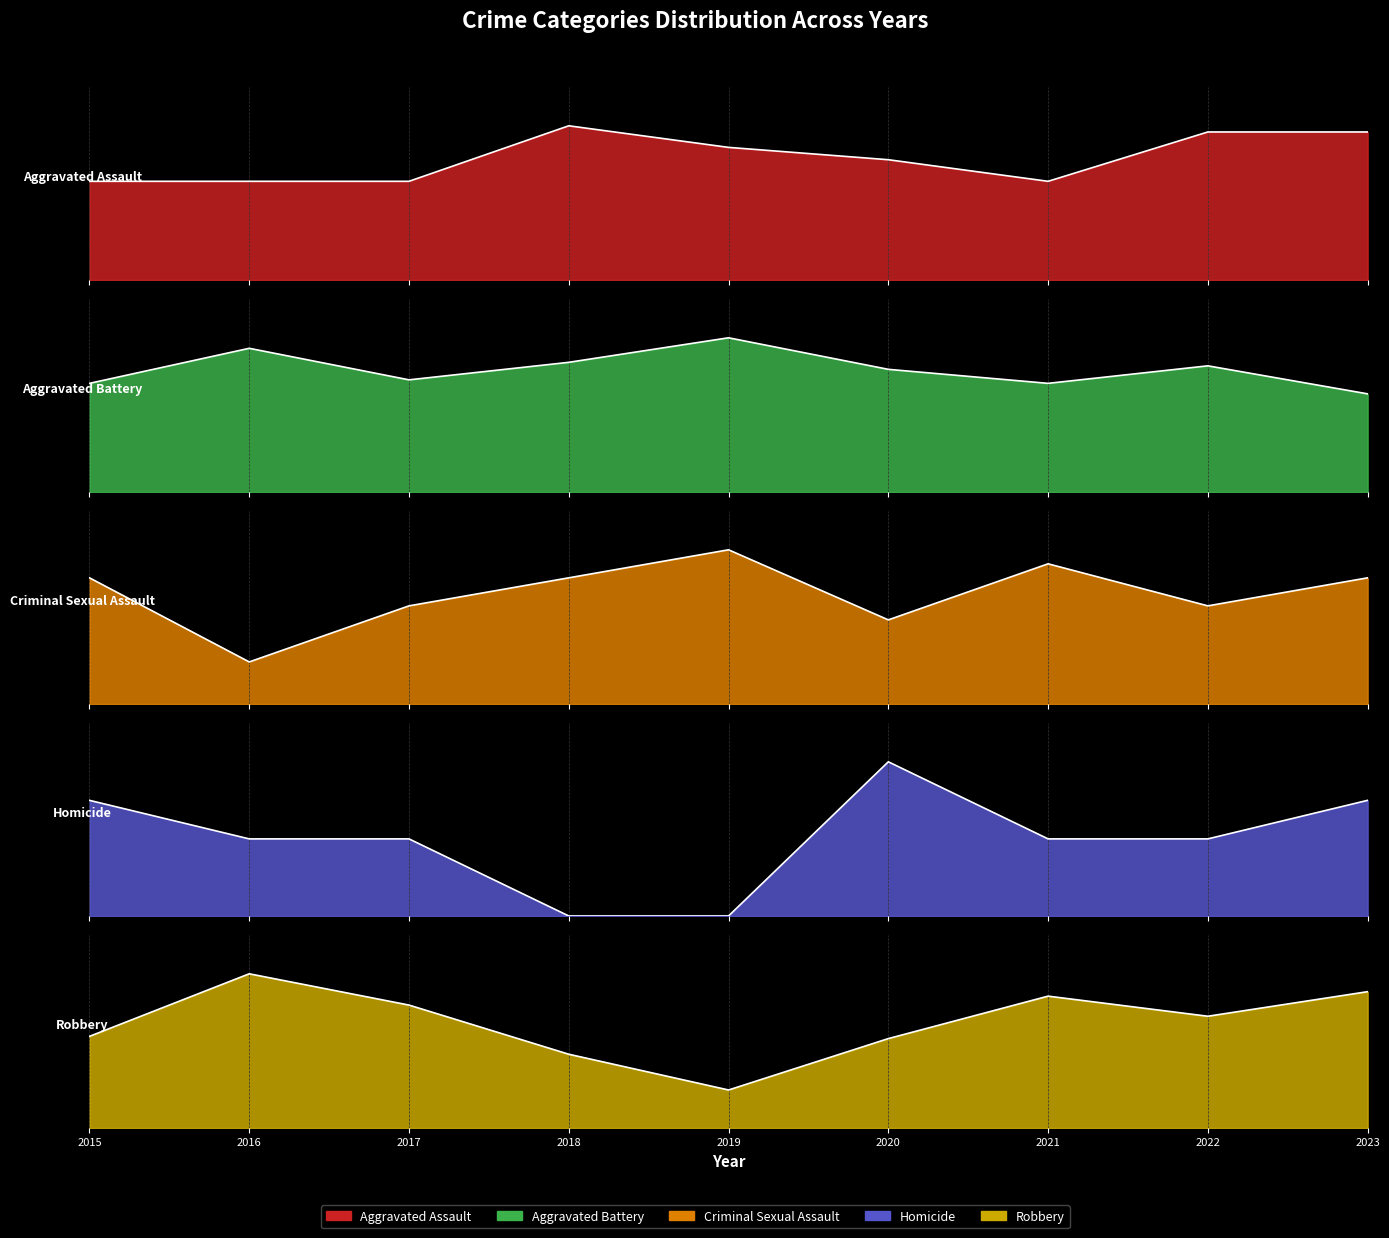

What is the difference between the Aggravated Battery values at 2019 and 2017?

12